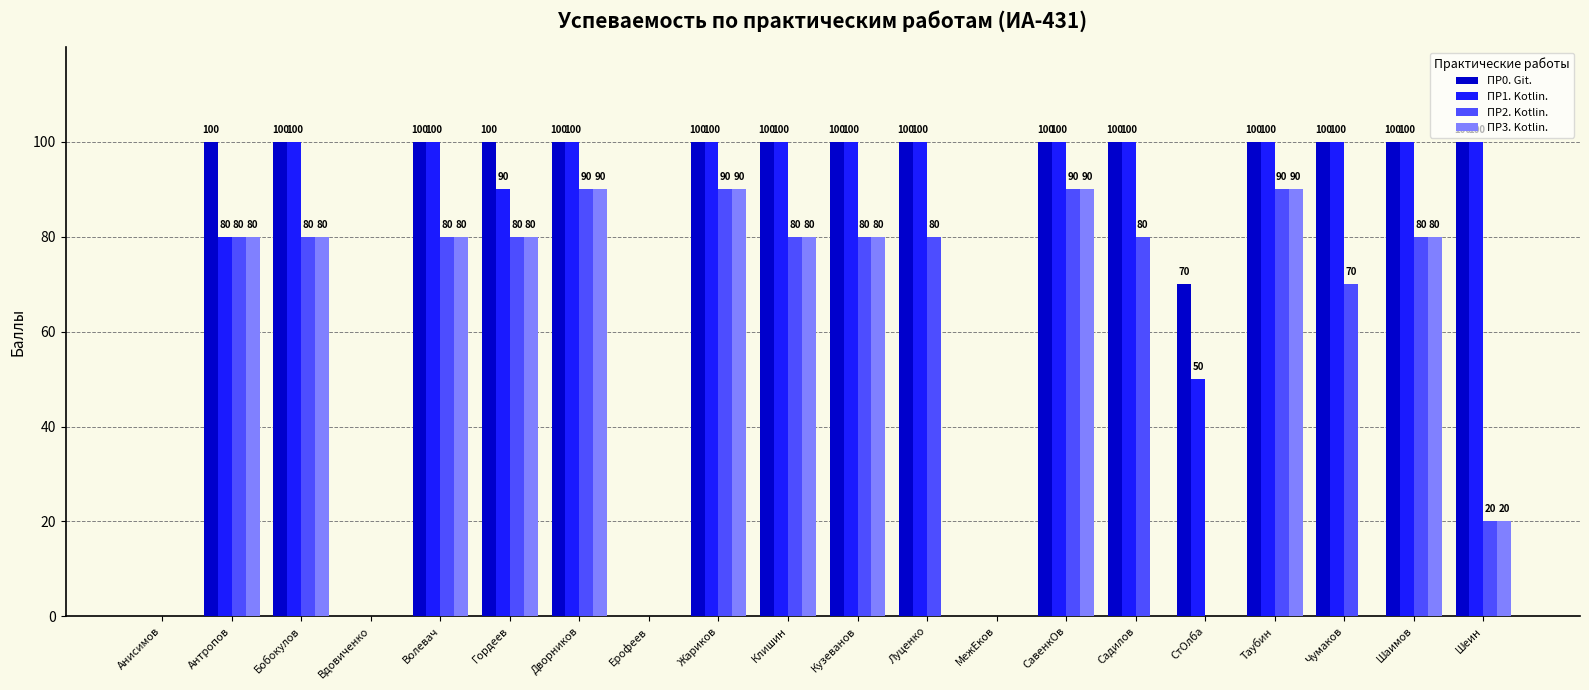

How many groups of bars are there?

20